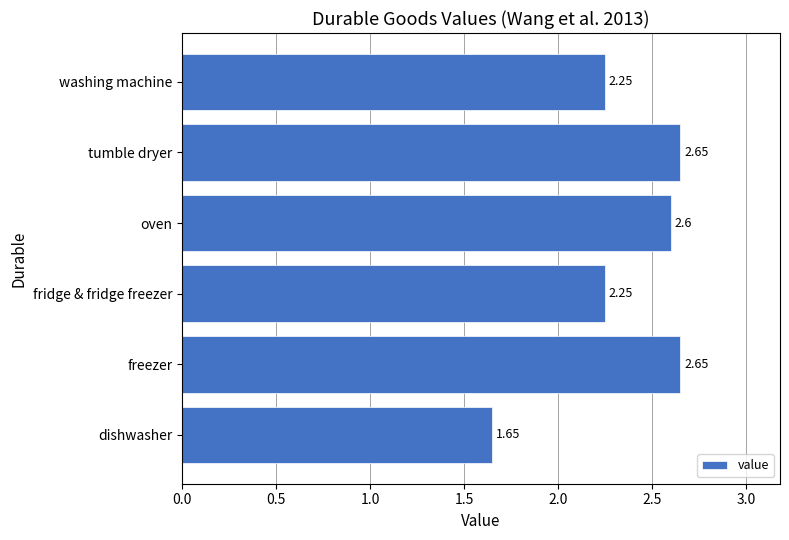

How many bars are there in total?

6